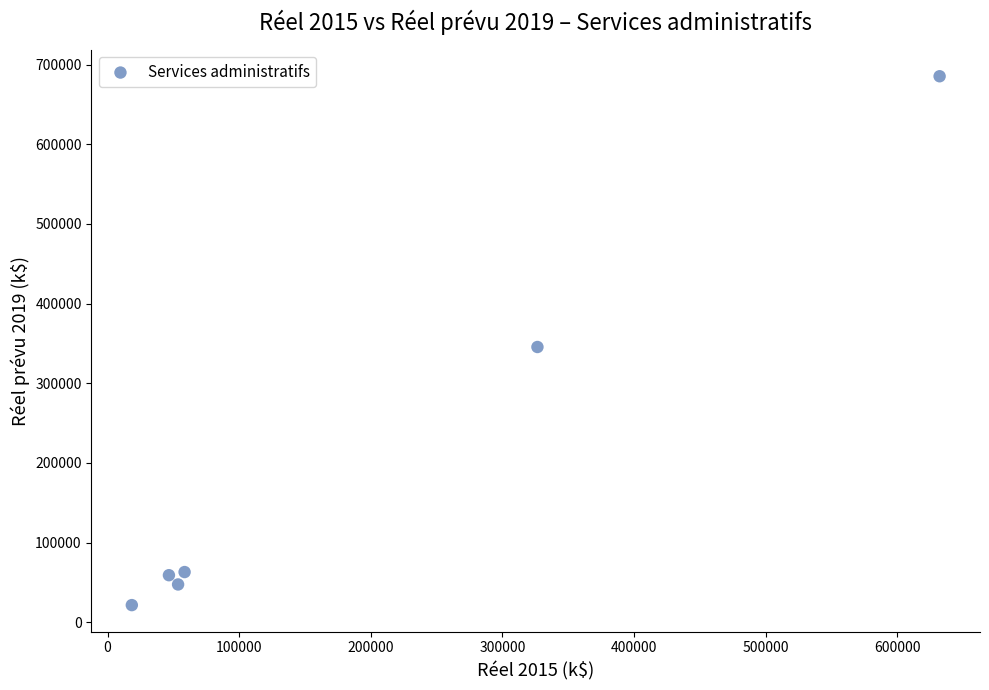

What Y value in the scatter plot is closest to 353423?

345483.0